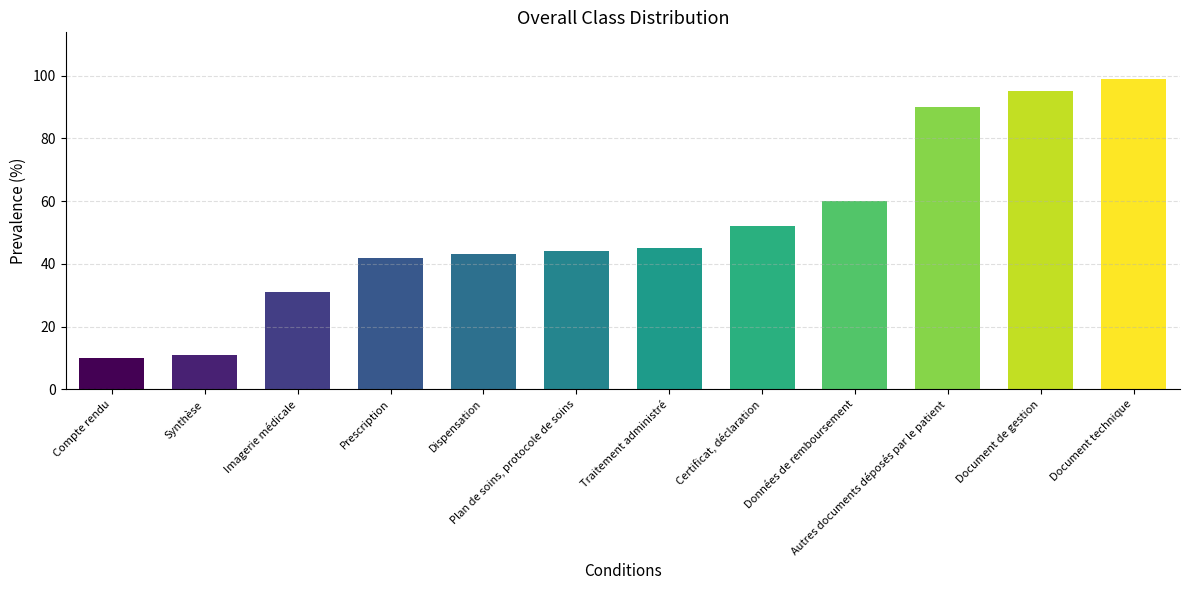

Which label corresponds to the smallest value in the chart?

Compte rendu